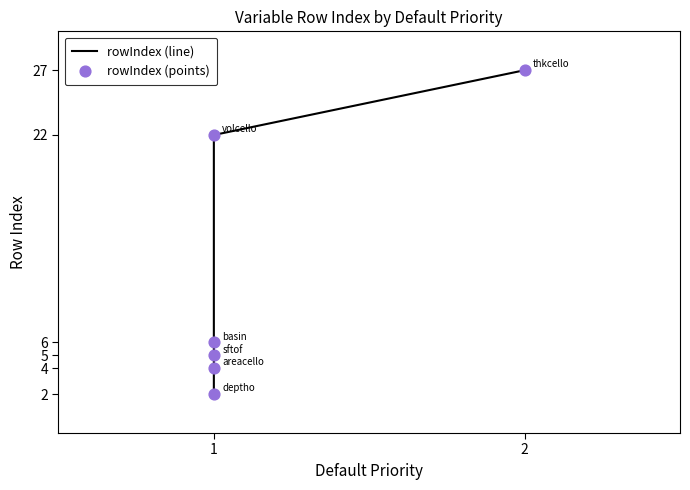

Which series reaches the maximum Y coordinate?

rowIndex (line)